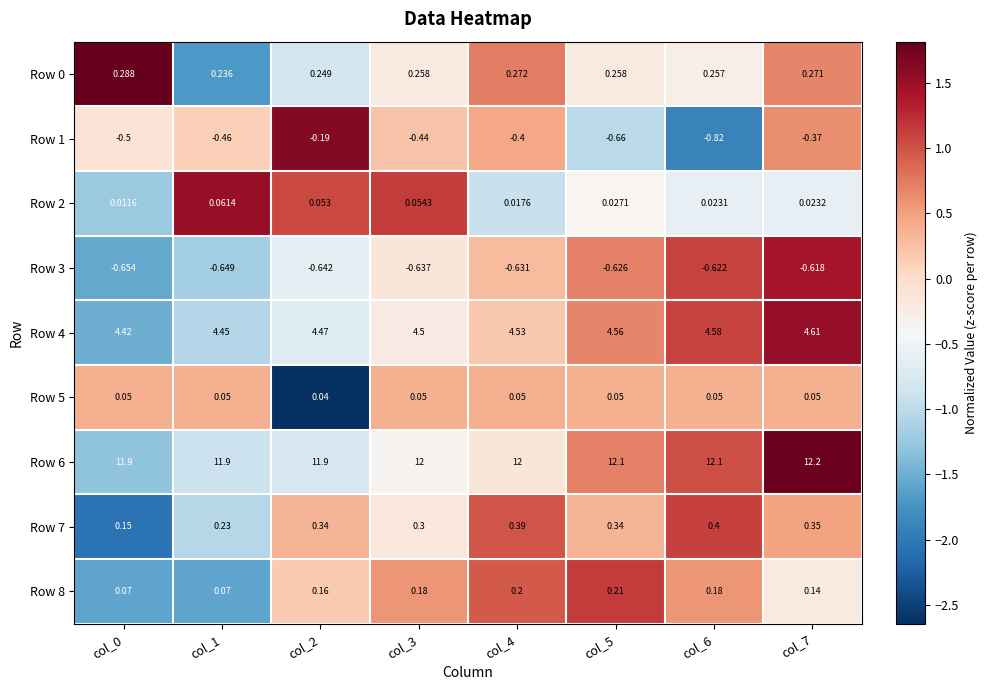

Is the value of Row 3 at col_6 greater than the value of Row 6 at col_0?

No